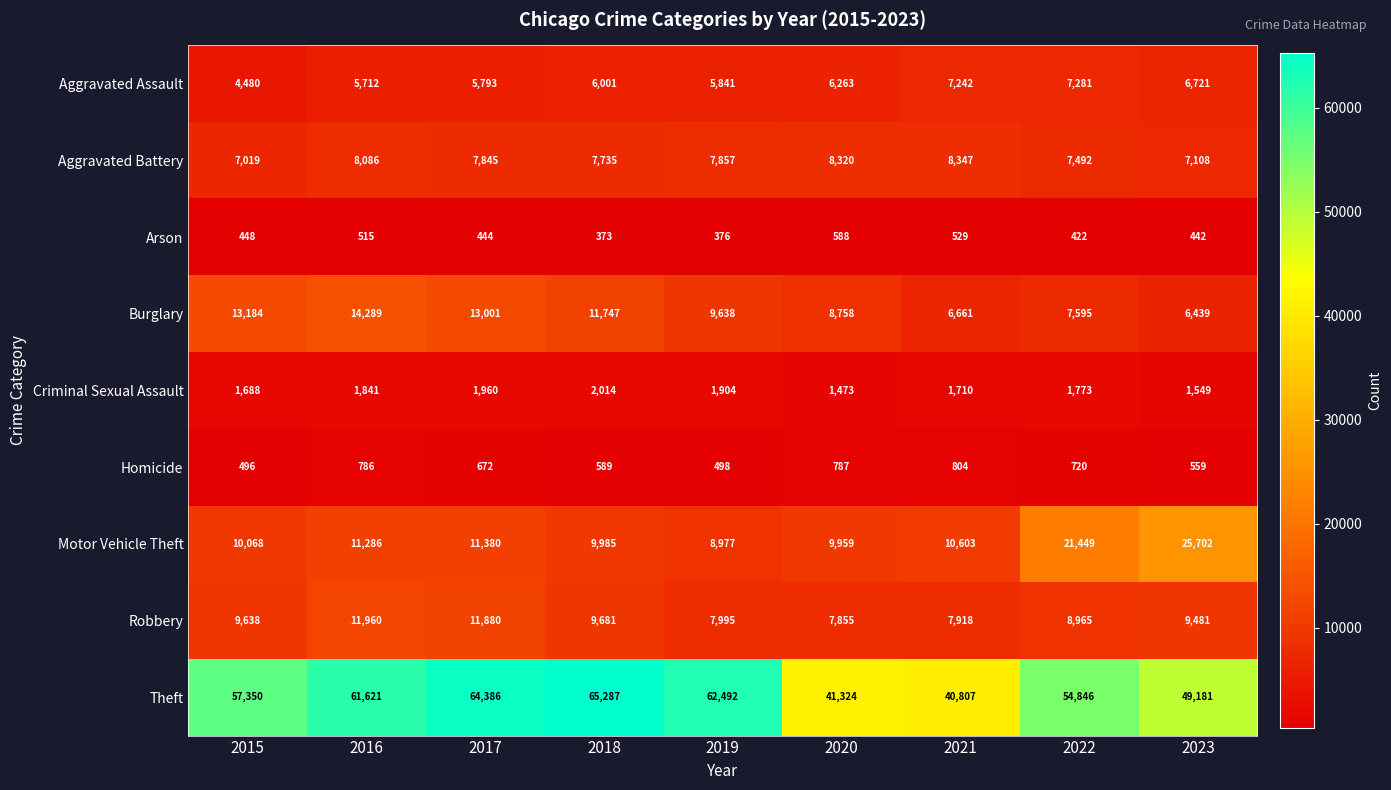

What is the sum of the Arson values at 2022 and 2017?

866